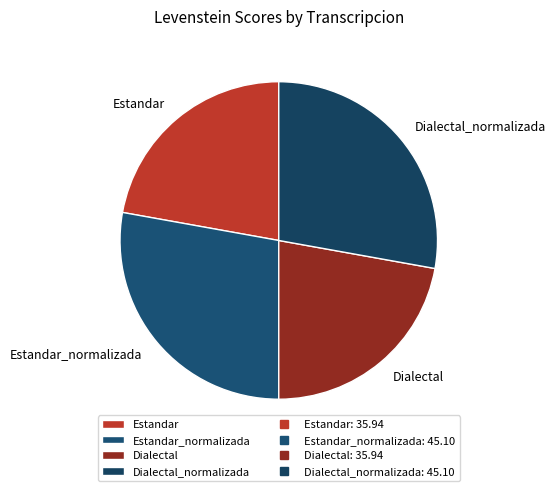

Does any single category account for the majority?

No